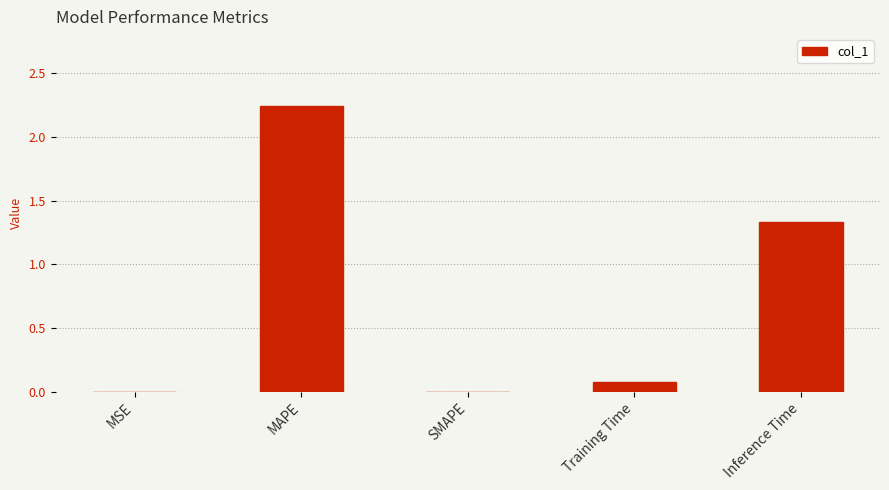

Which label corresponds to the largest value in the chart?

MAPE